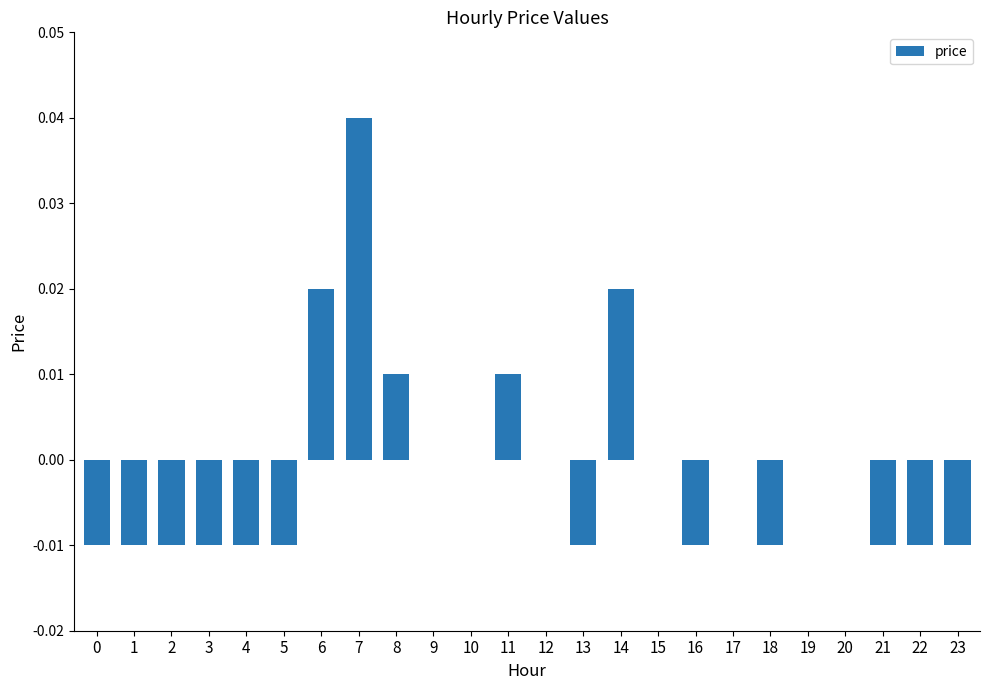

Between 11 and 12, which is larger?

11